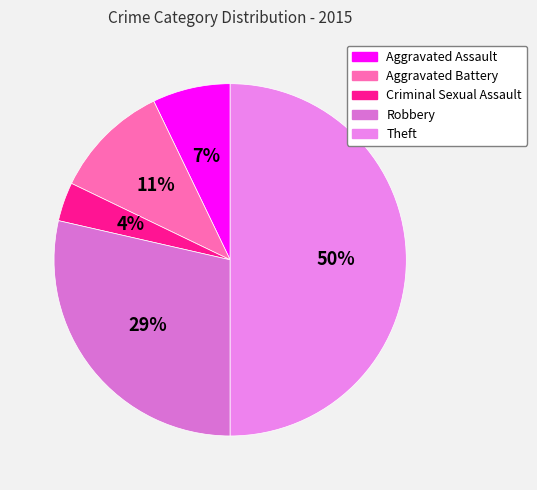

Which slice is the smallest?

Criminal Sexual Assault